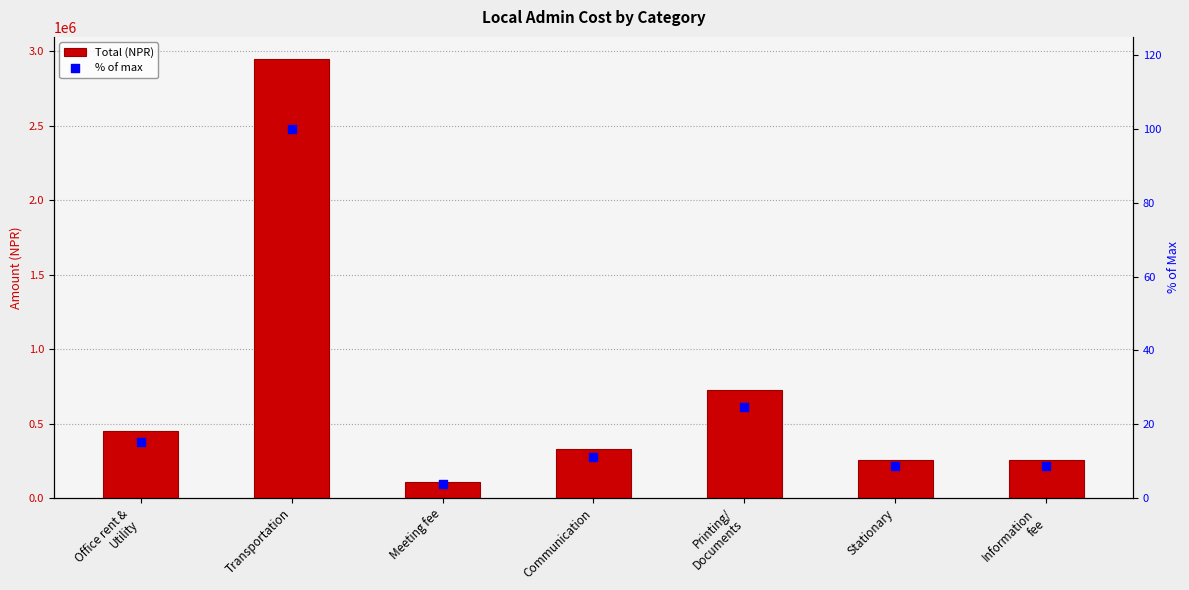

What are all the series names shown in the legend?

Total (NPR), % of max